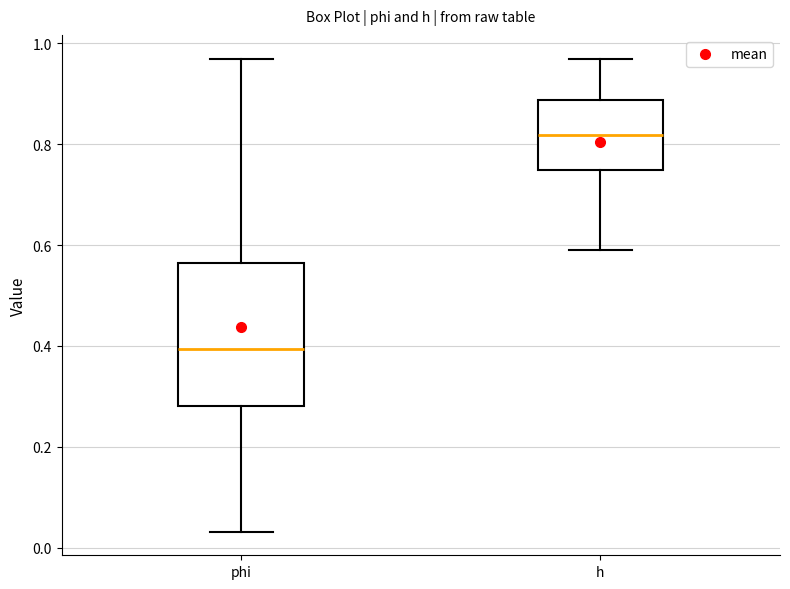

Reading left to right, read every box against the y-axis: the position of its median line, the range the box covers, and the ends of its whiskers. The values are not printed on the chart, so give them approximately, as read against the axis.

phi: median 0.40, box 0.28 to 0.56, whiskers 0.04 to 0.96
h: median 0.82, box 0.74 to 0.88, whiskers 0.60 to 0.96